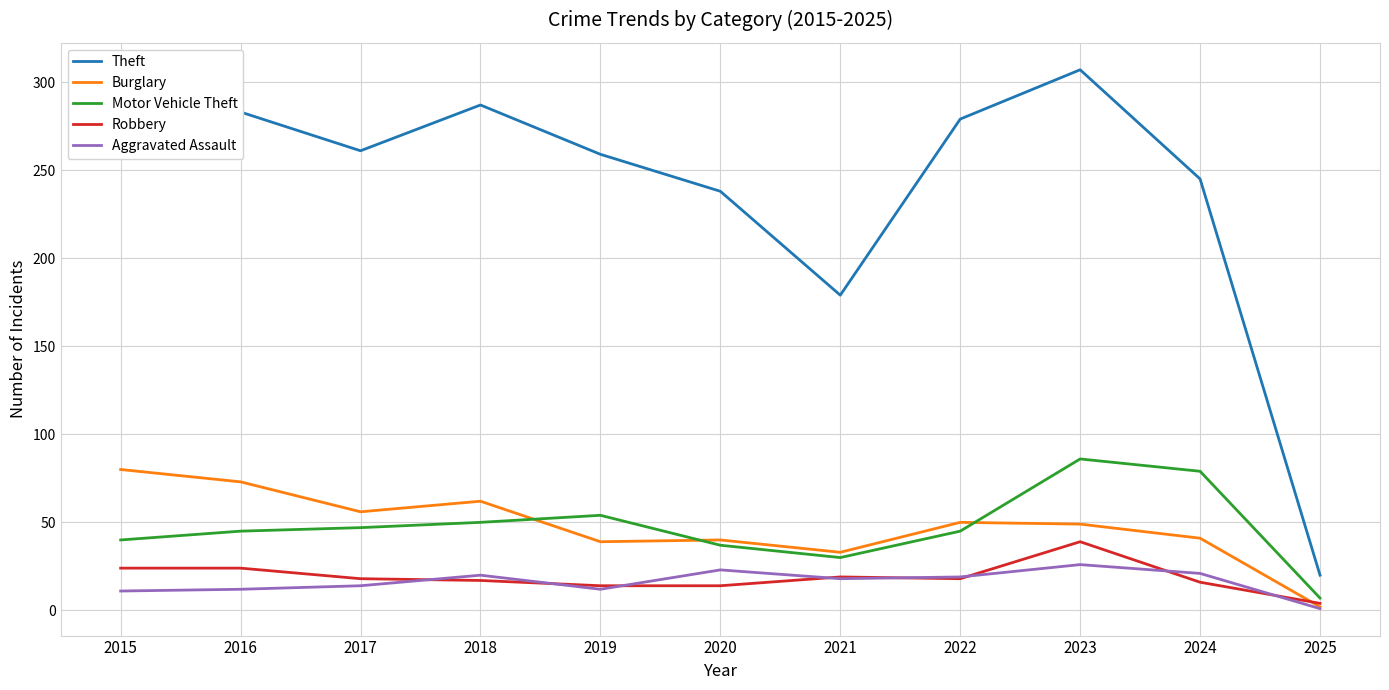

List the series in order of their peak value, highest first.

Theft, Motor Vehicle Theft, Burglary, Robbery, Aggravated Assault